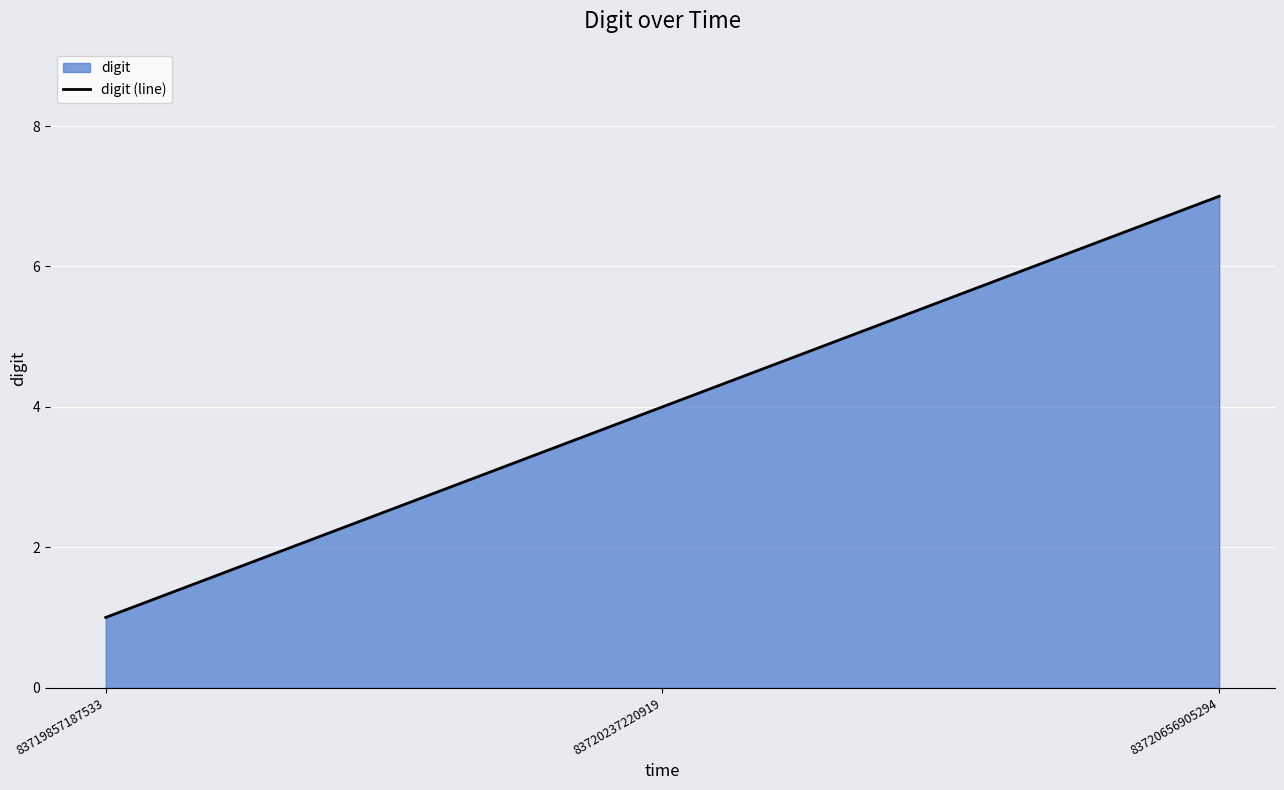

Approximately how many times larger is the value at 83720656905294 compared to 83719857187533?

7.0